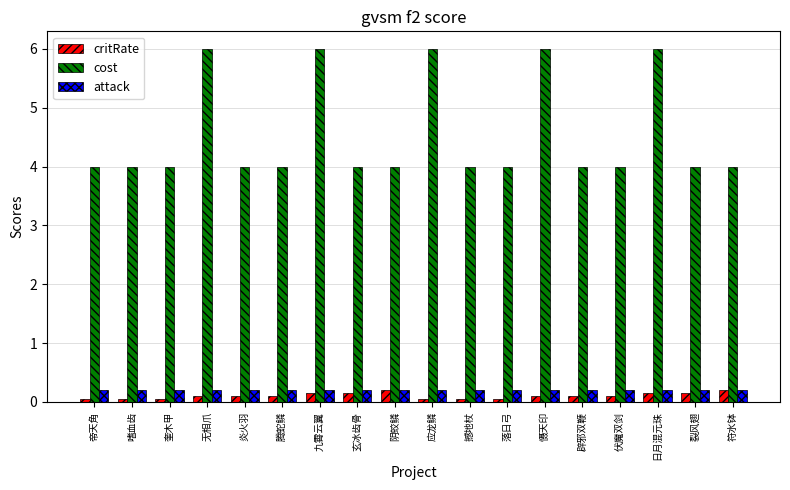

True or false: attack has a value of 0.2 at 腾蛇鳞.

True